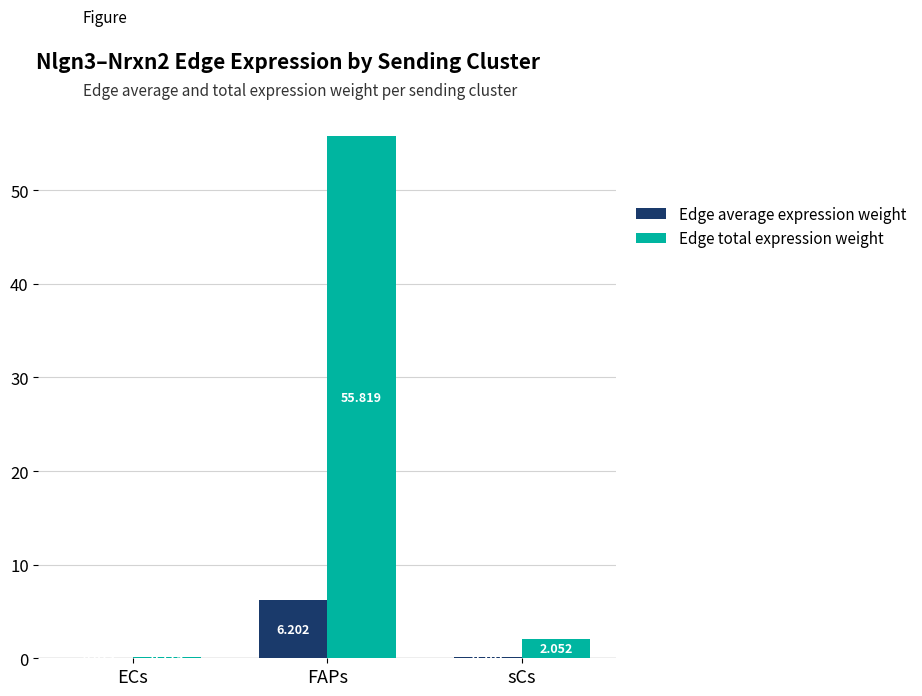

Which series has the largest total across all categories?

Edge total expression weight